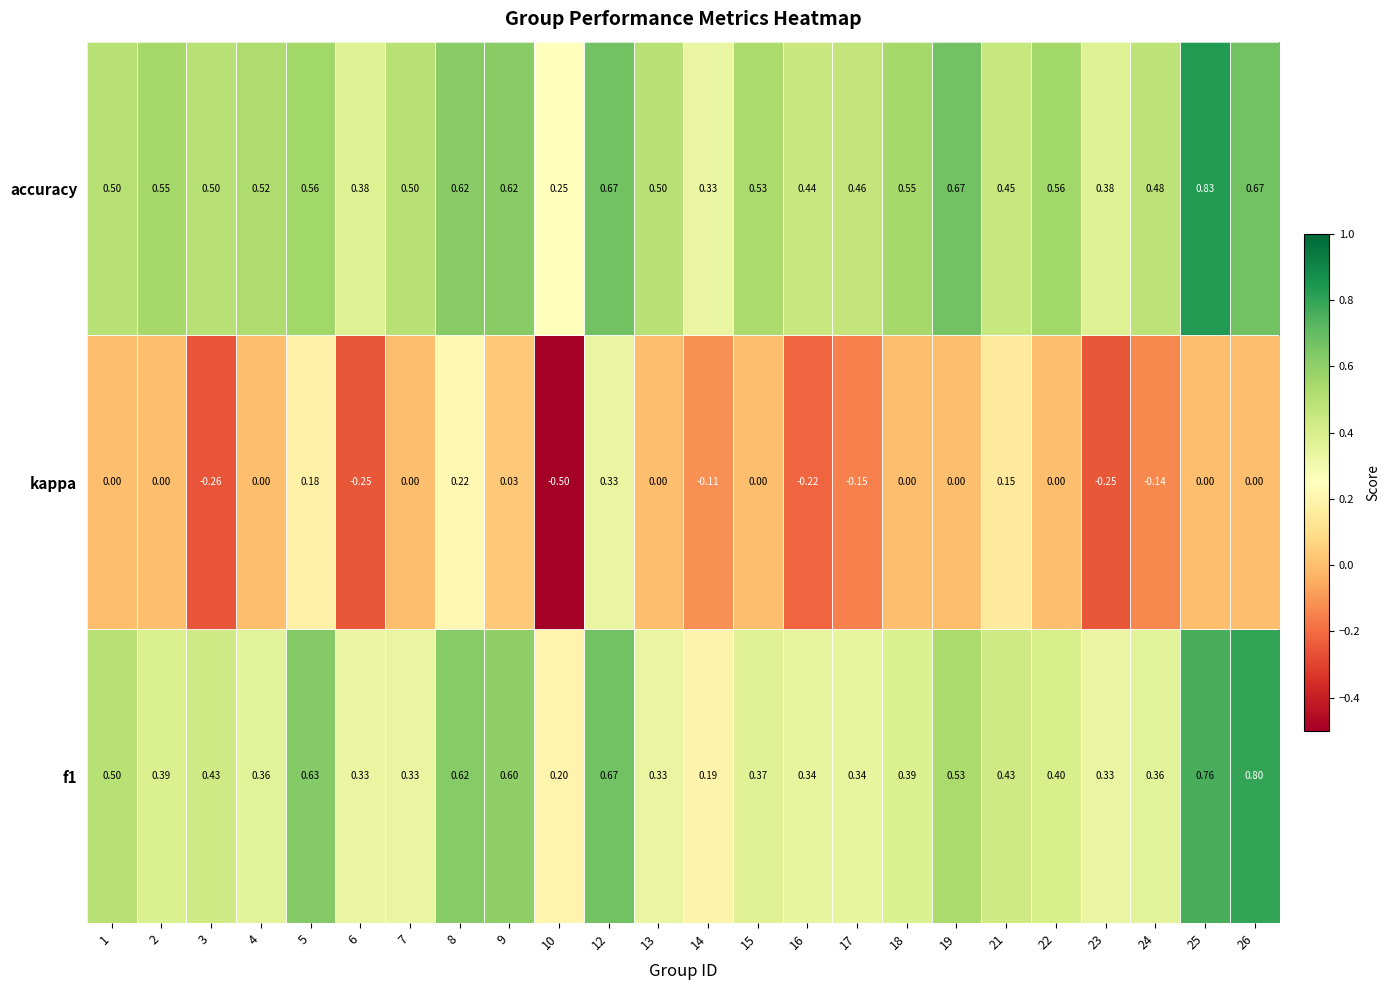

Which series changed the most between 12 and 15?

kappa